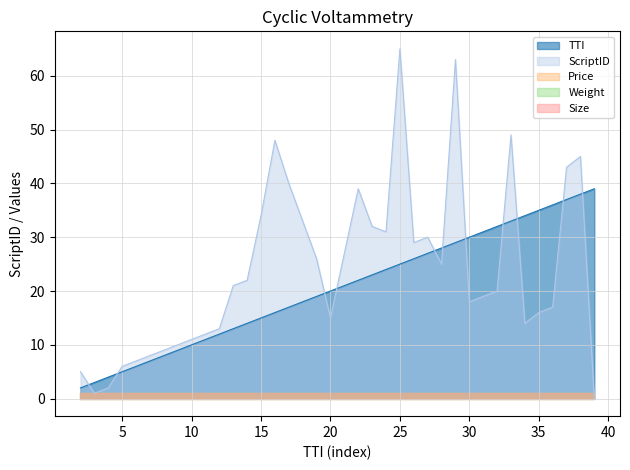

True or false: Size and Price intersect in this chart.

False